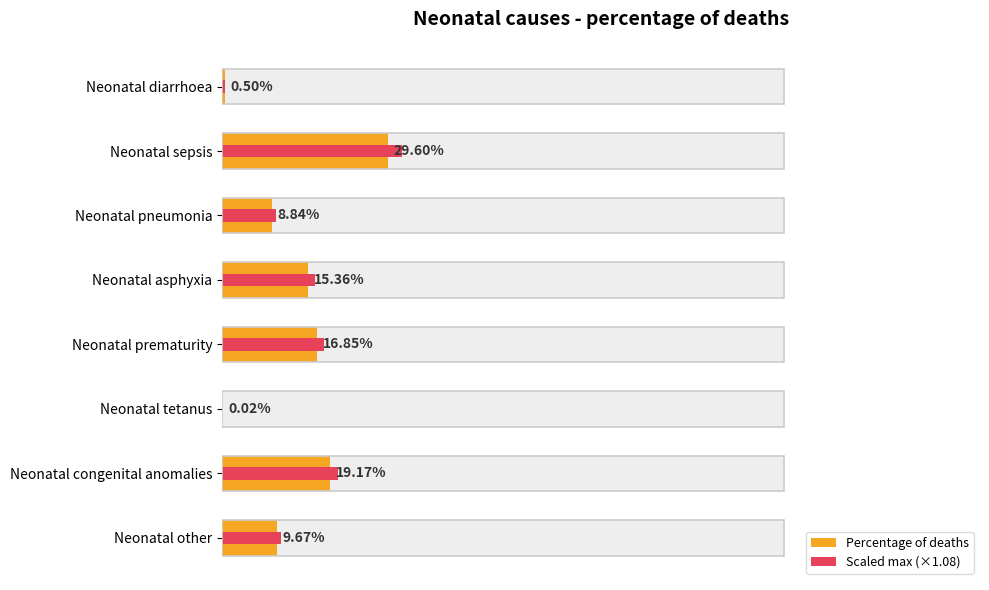

How many groups of bars are there?

8